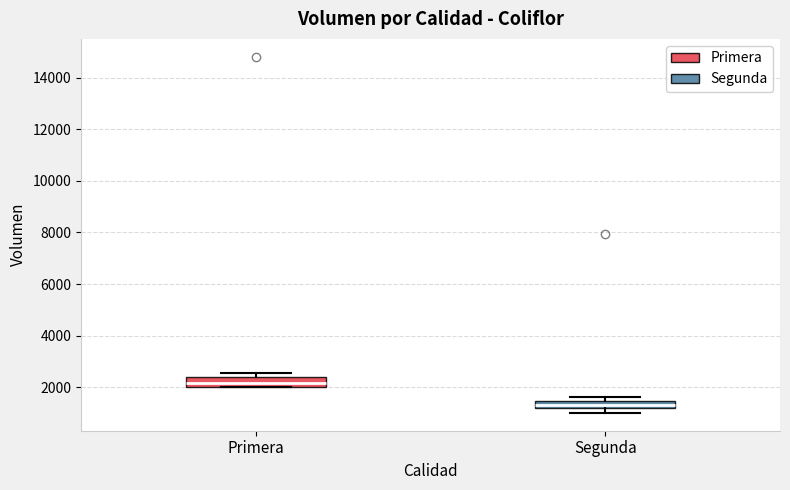

Where is the lower edge of the box for Segunda on the y-axis? The values are not printed on the chart, so give them approximately, as read against the axis.

1200